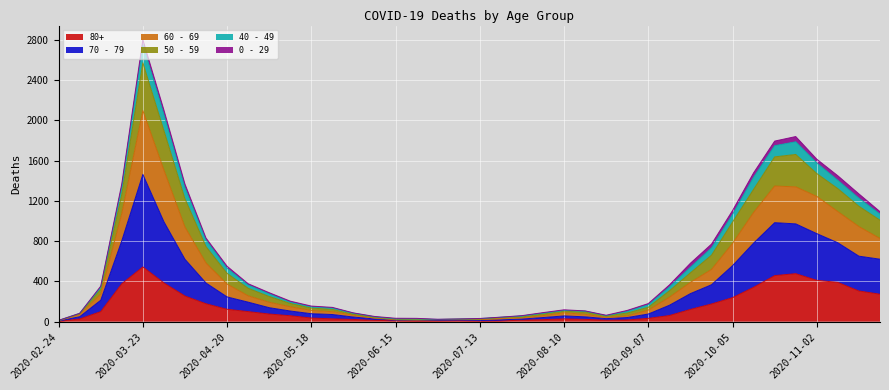

At which label does 60 - 69 reach its minimum?

2020-02-24